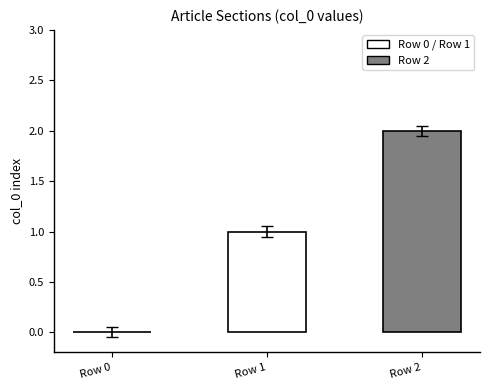

Which has a higher value, Row 1 or Row 0?

Row 1